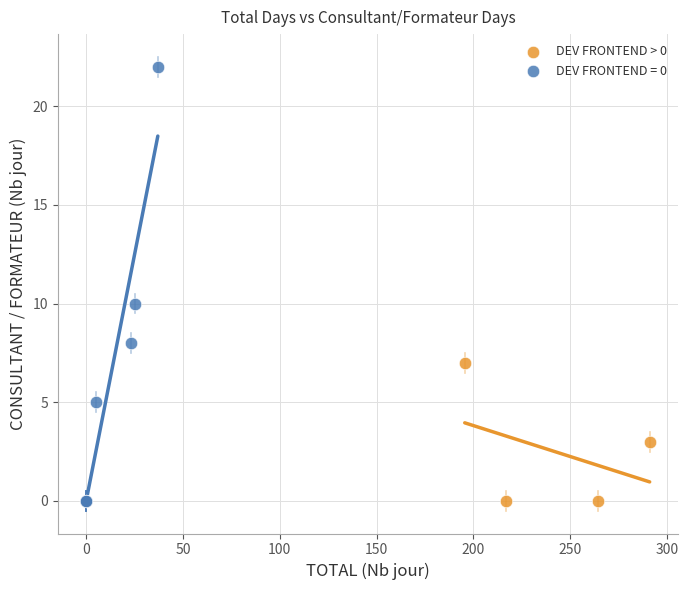

Which series has the largest Y range (max minus min)?

DEV FRONTEND = 0